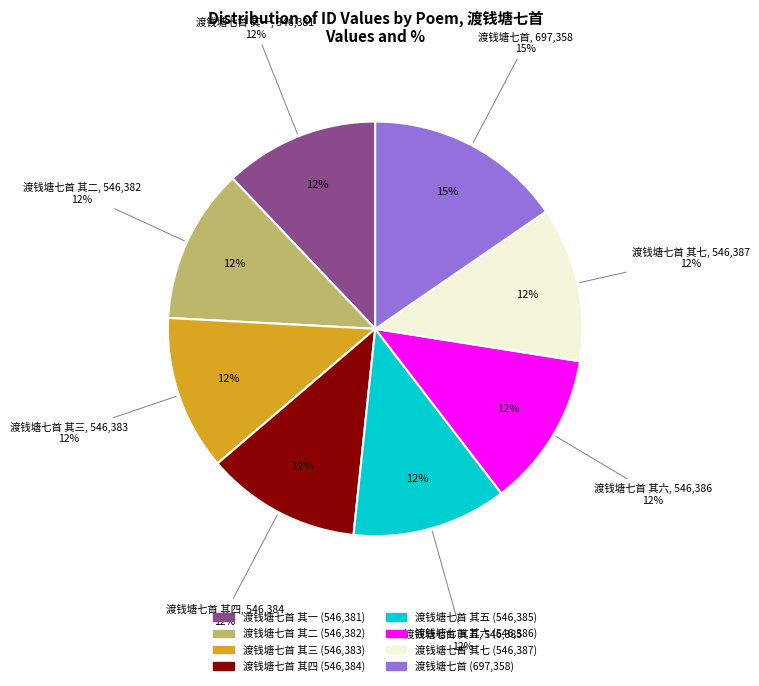

Between 渡钱塘七首 and 渡钱塘七首 其七, which is larger?

渡钱塘七首